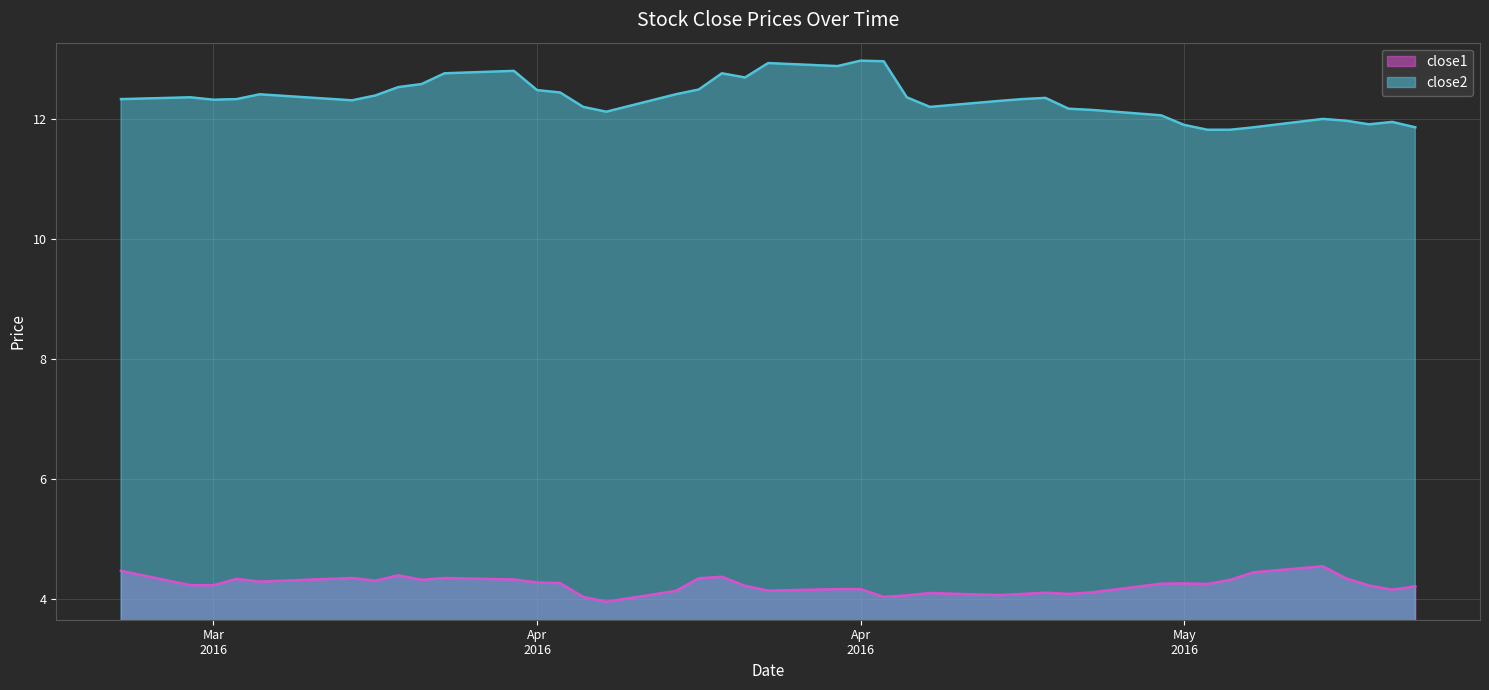

Reading left to right, list all the values displayed in this chart.

close1: 4.5	4.2	4.2	4.3	4.3	4.3	4.3	4.4	4.3	4.3	4.3	4.3	4.3	4.0	4.0	4.1	4.3	4.4	4.2	4.1	4.2	4.2	4.0	4.1	4.1	4.1	4.1	4.1	4.1	4.1	4.3	4.3	4.2	4.3	4.4	4.5	4.3	4.2	4.2	4.2
close2: 12.3	12.4	12.3	12.3	12.4	12.3	12.4	12.5	12.6	12.8	12.8	12.5	12.4	12.2	12.1	12.4	12.5	12.8	12.7	12.9	12.9	13.0	13.0	12.4	12.2	12.3	12.3	12.3	12.2	12.1	12.1	11.9	11.8	11.8	11.9	12.0	12.0	11.9	11.9	11.9